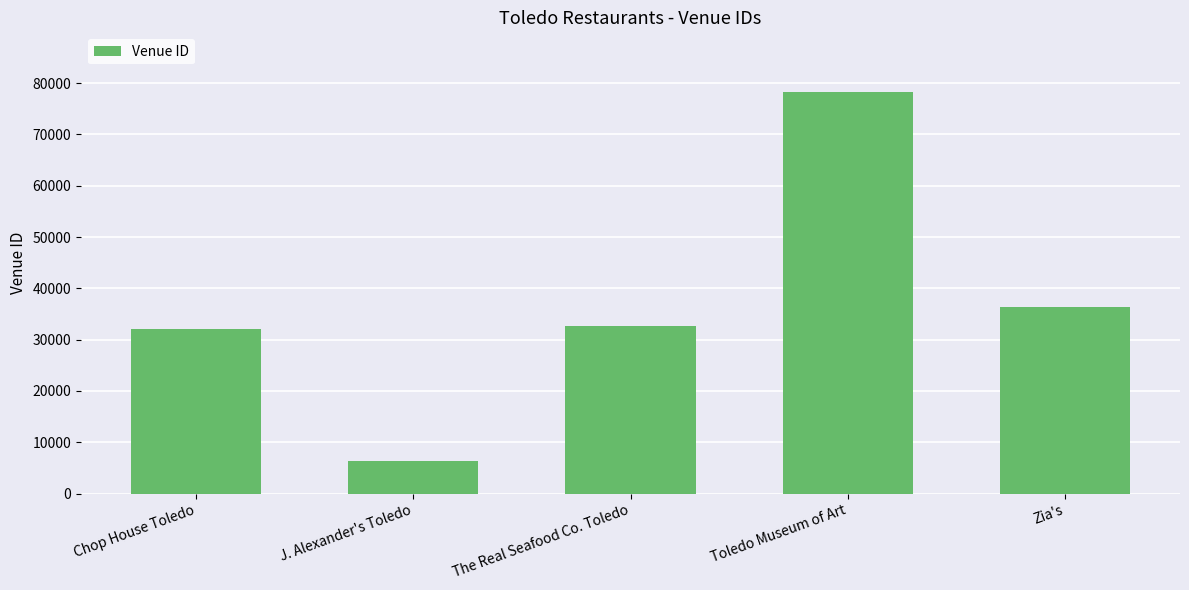

Between Toledo Museum of Art and Zia's, which is larger?

Toledo Museum of Art